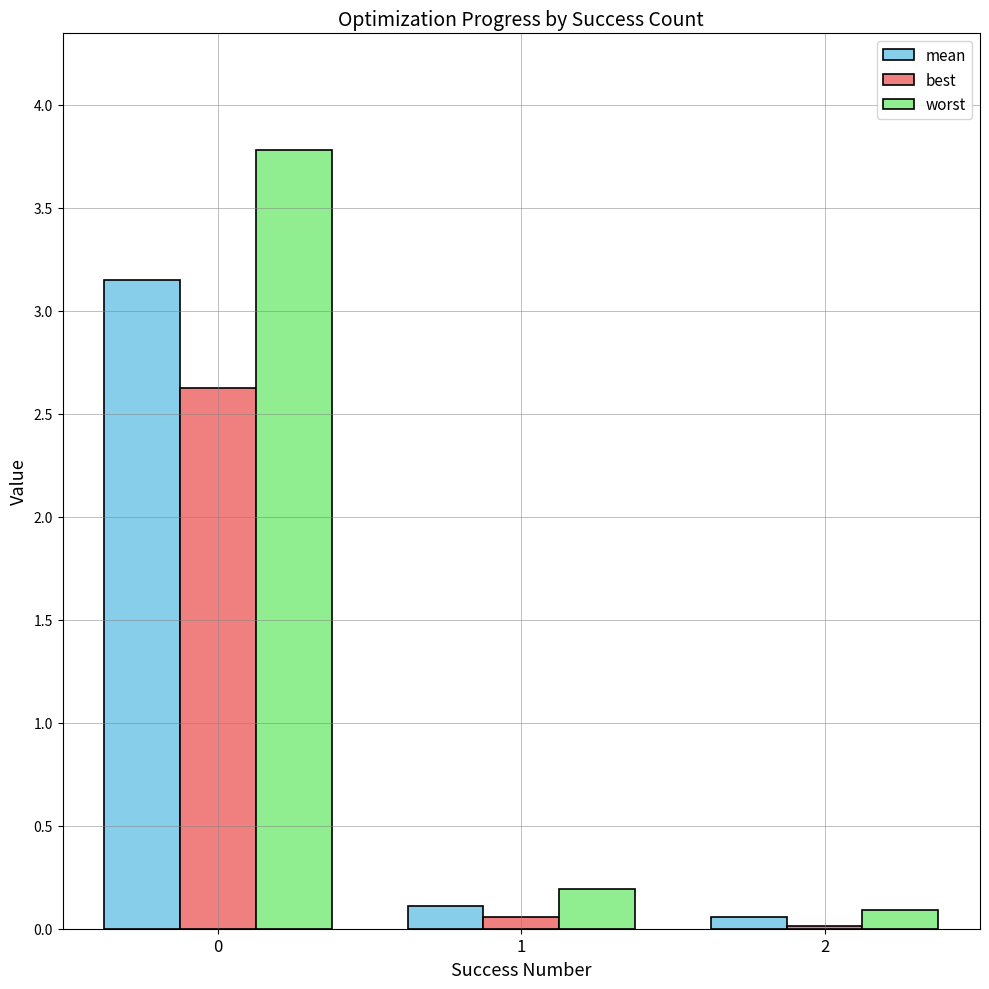

What value does the best series have at 1?

0.1